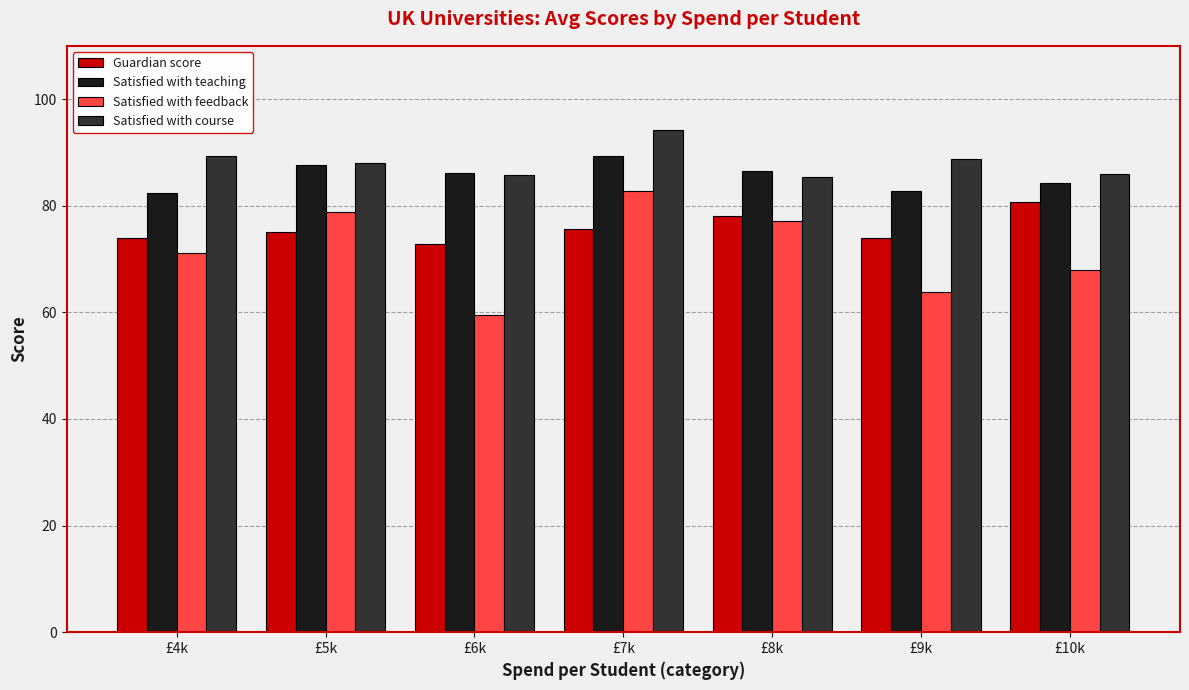

Which series has the largest range (max minus min)?

Satisfied with feedback